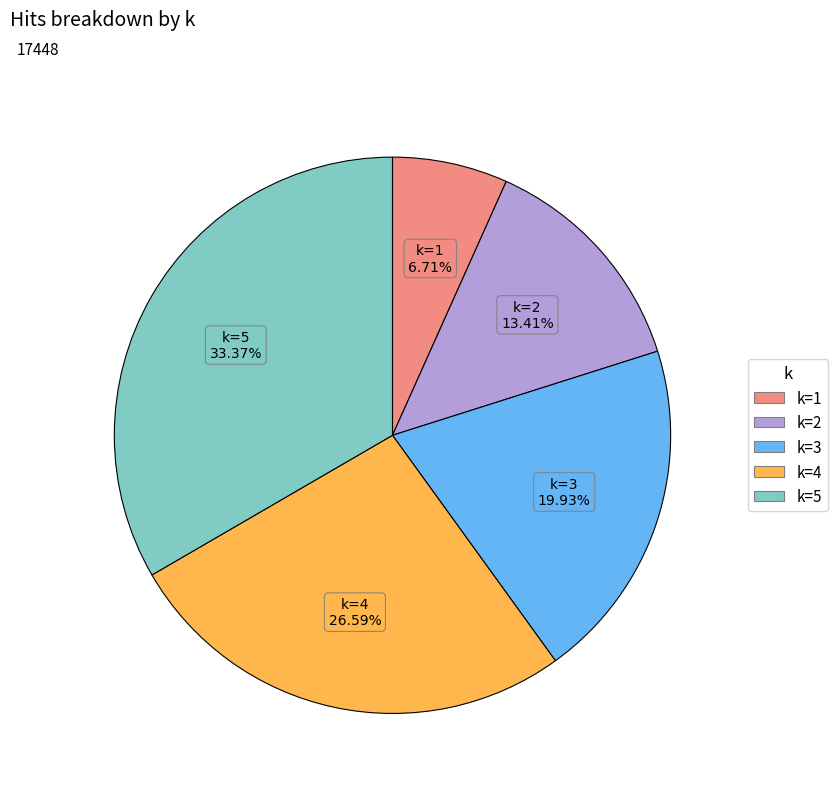

Is there a majority slice in this chart?

No